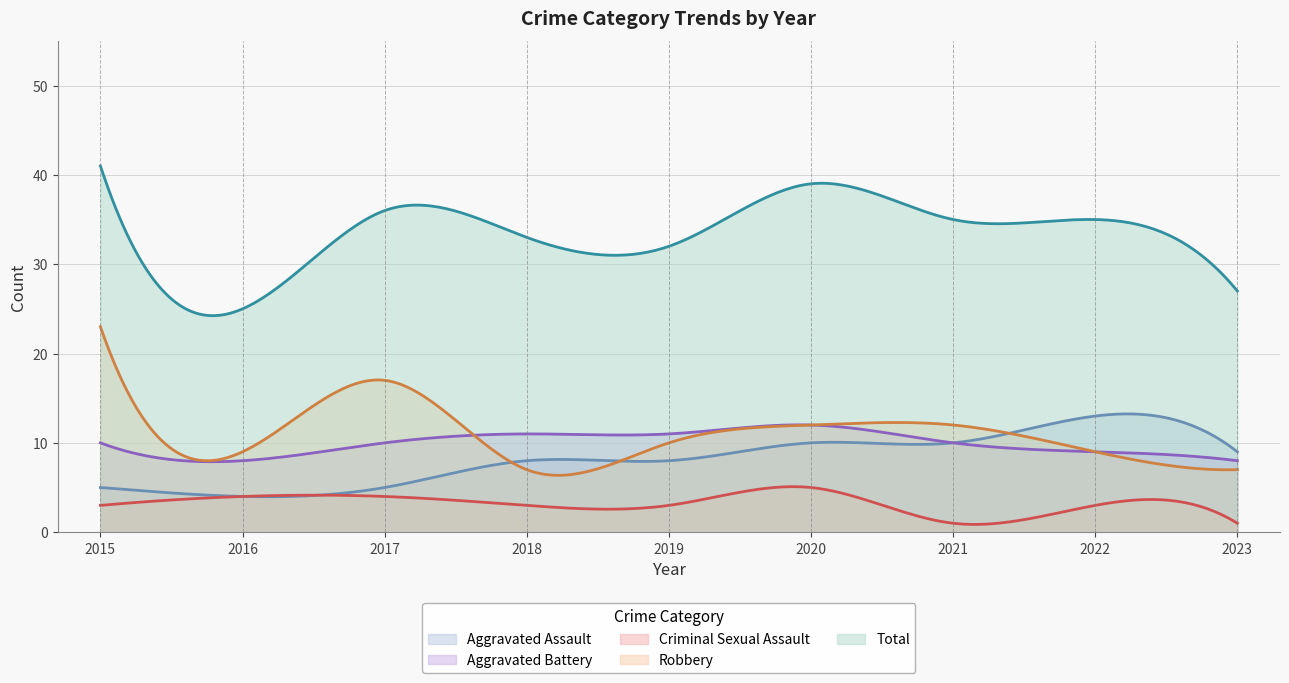

At how many categories does at least one series exceed 37?

2